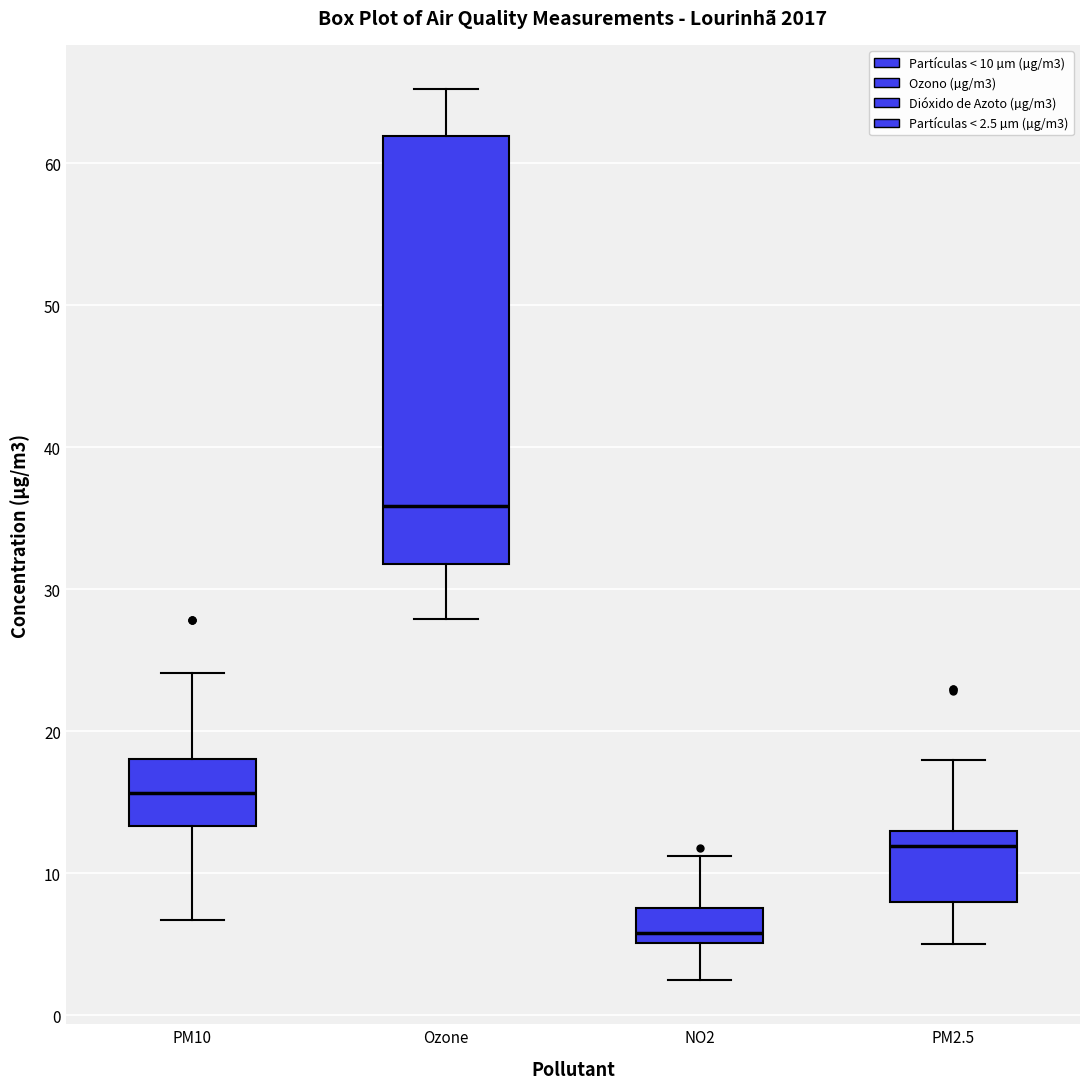

Which box is the tallest, from its lower edge to its upper edge?

Ozone